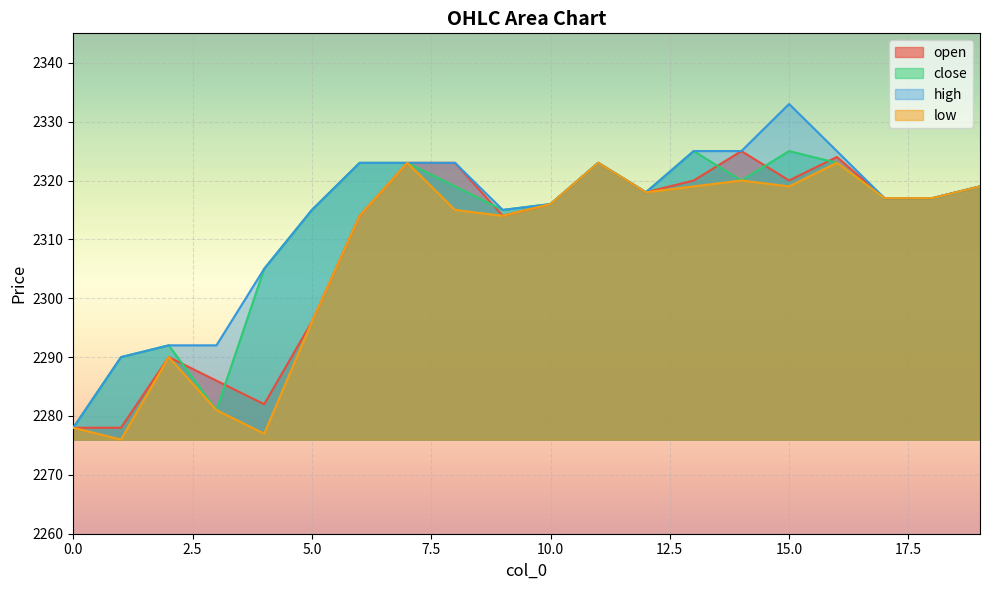

True or false: high has more than 1 interior local peaks.

True